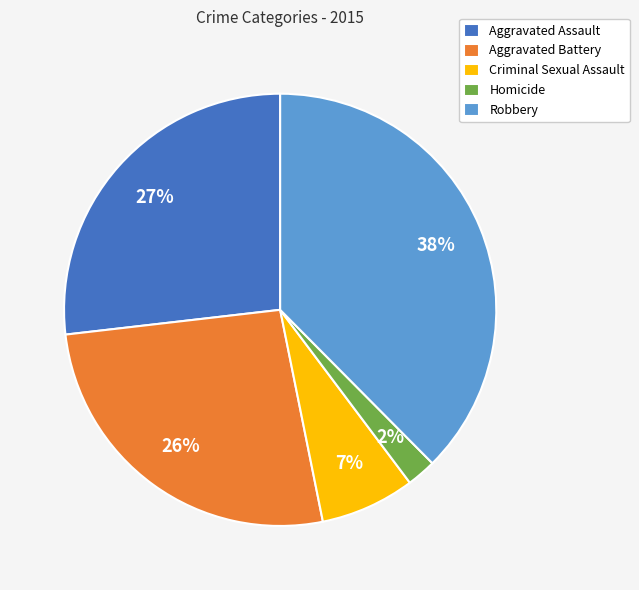

Which slice is the smallest?

Homicide